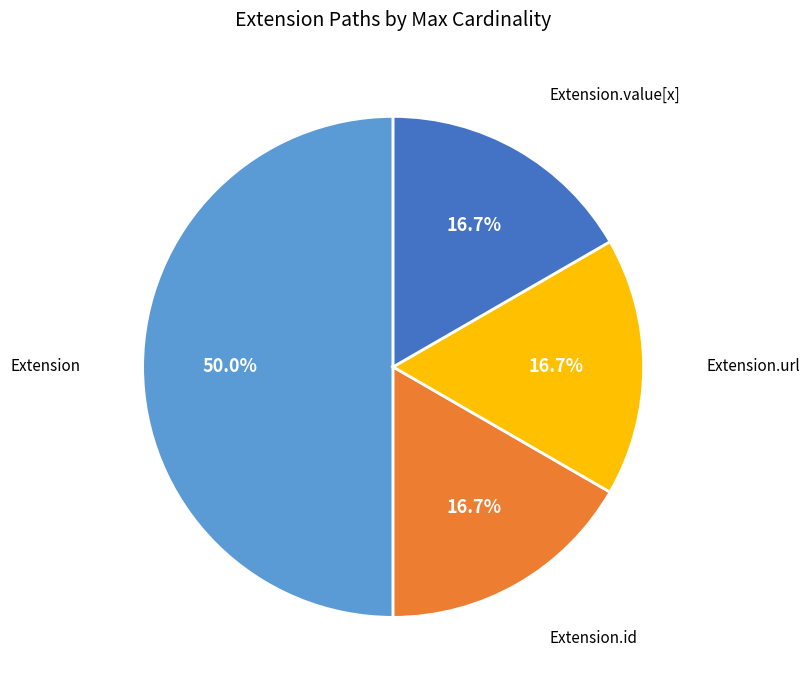

To the nearest percent, what is the average slice percentage?

25%